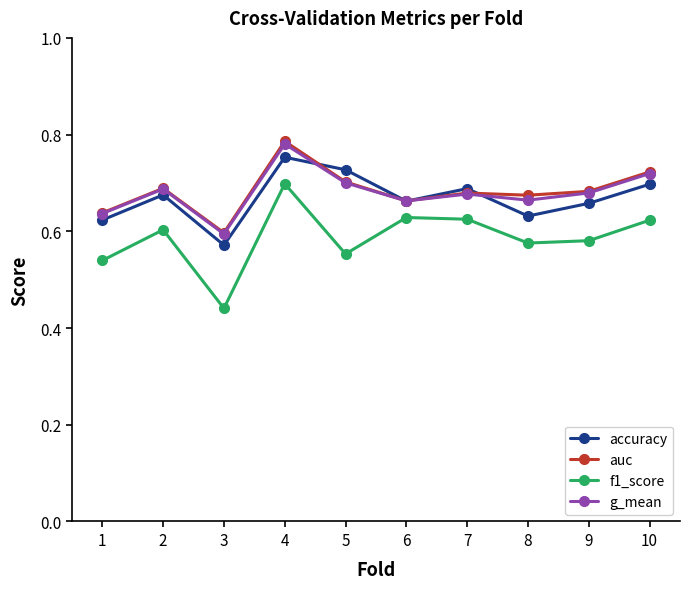

At which label does f1_score reach its peak?

4